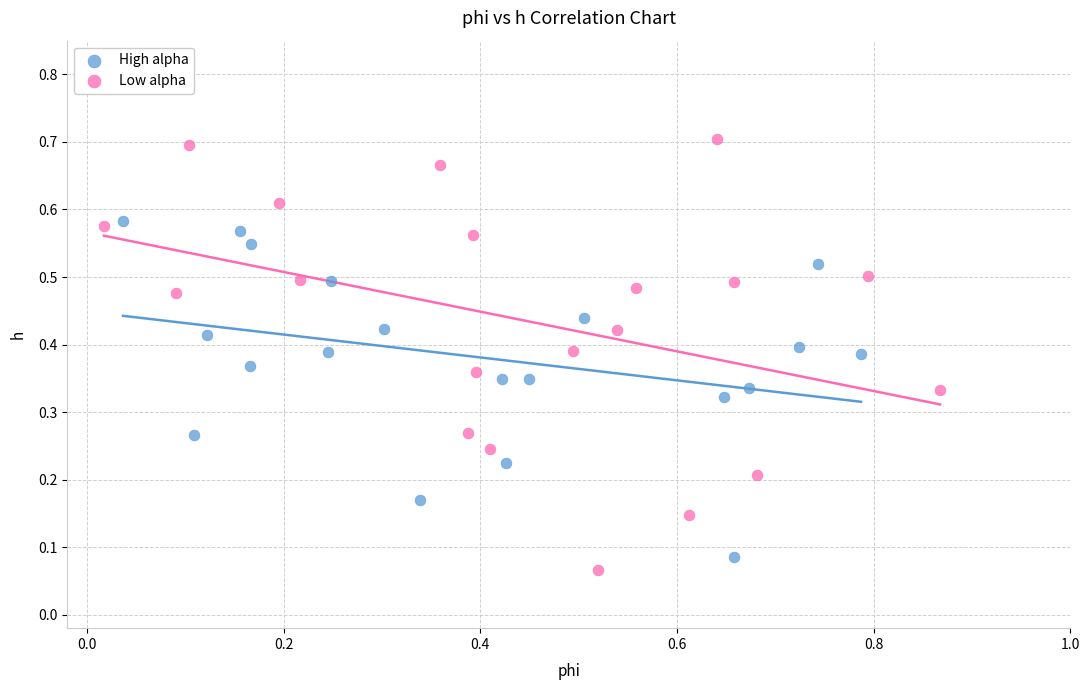

Which series has the largest Y range (max minus min)?

Low alpha